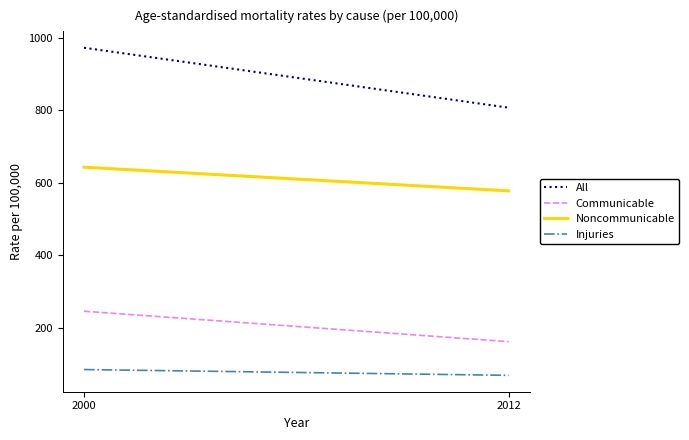

What is the lowest value of the Communicable series?

161.4